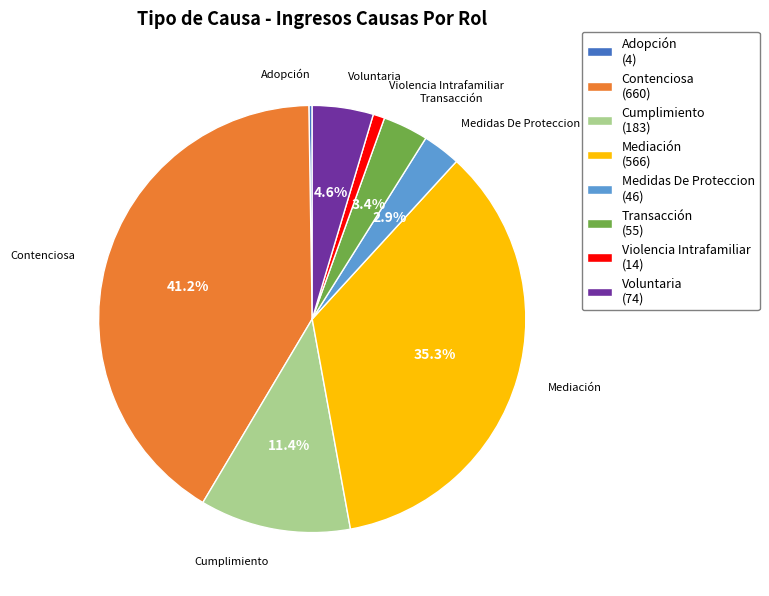

To the nearest percent, what is the average slice percentage?

12%